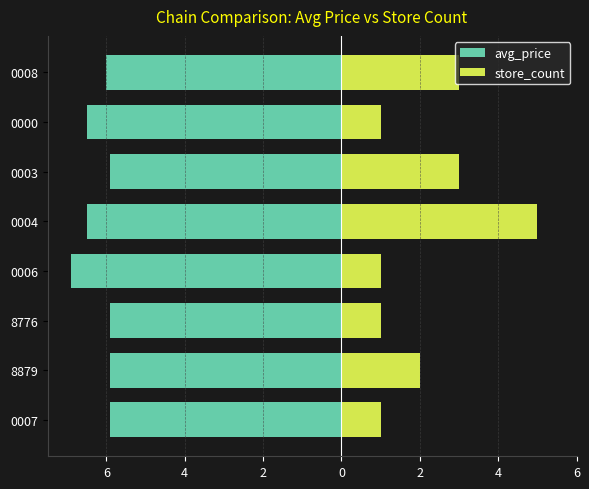

What is the maximum value for avg_price?

-5.9